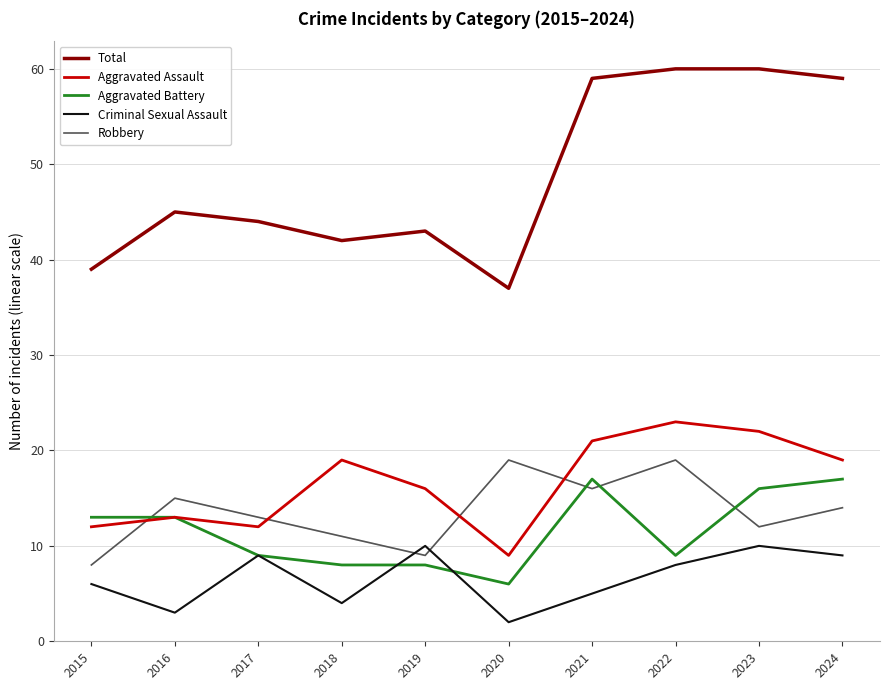

Does the chart have visible grid lines?

Yes